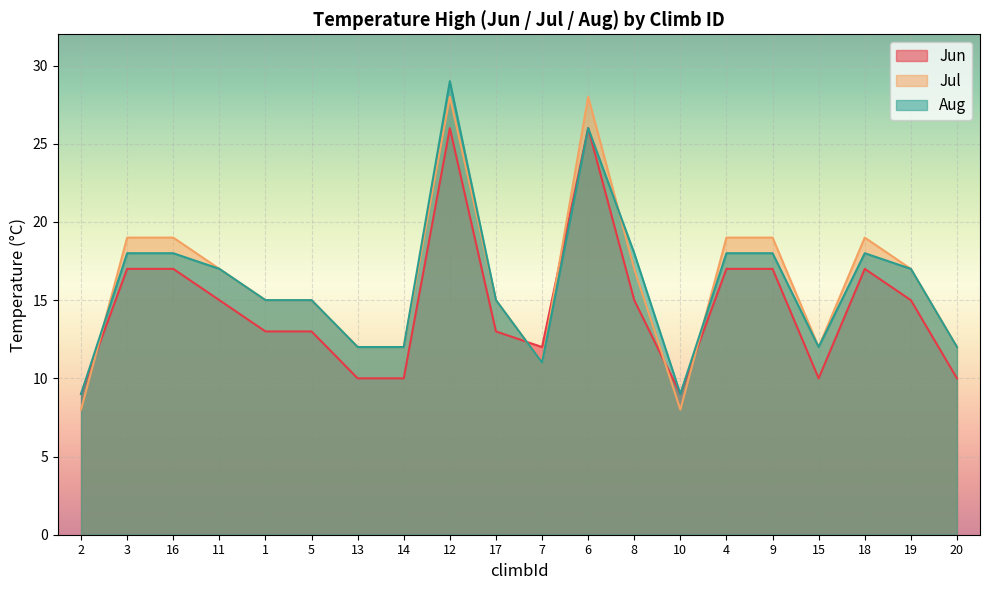

Is the value of Aug at 19 greater than the value of Jun at 7?

Yes